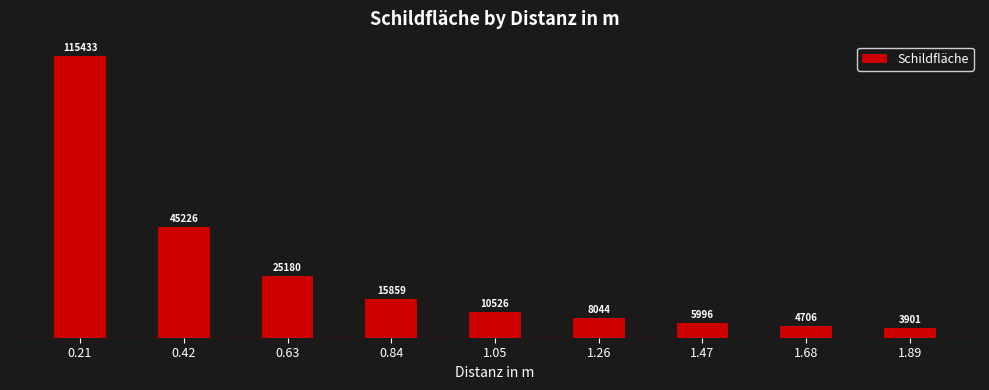

What is the label of the 8th bar from the left?

1.68